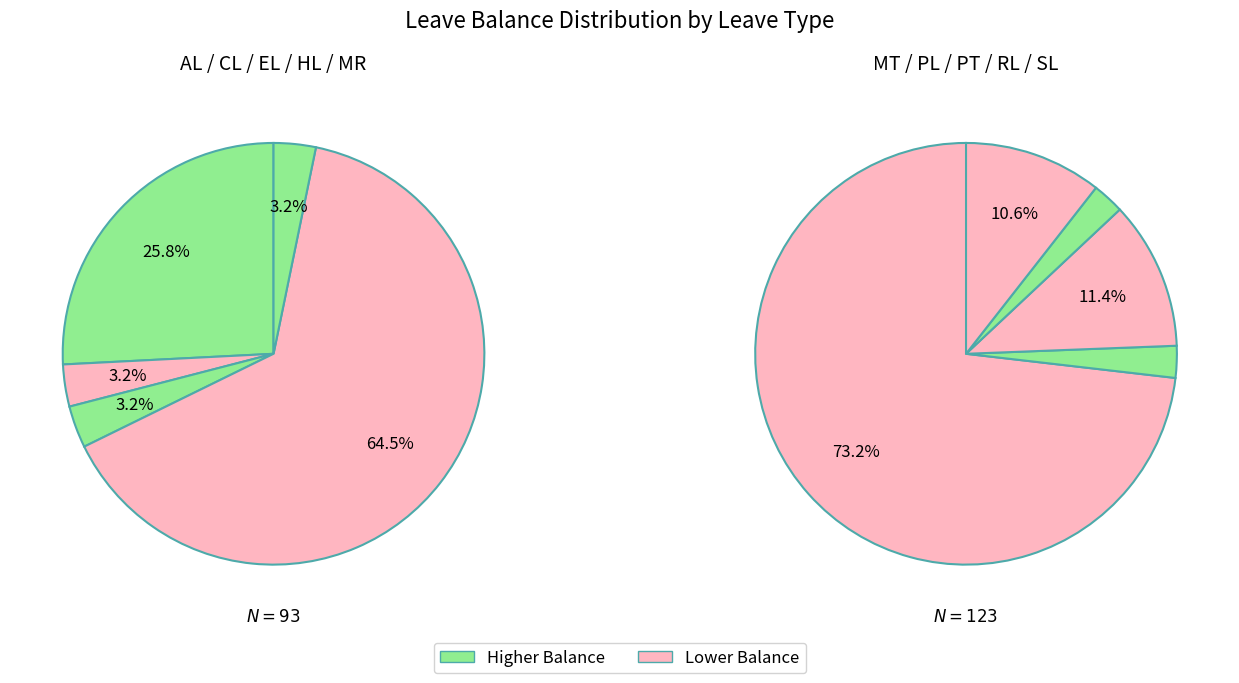

Between AL and MR, which is larger?

AL